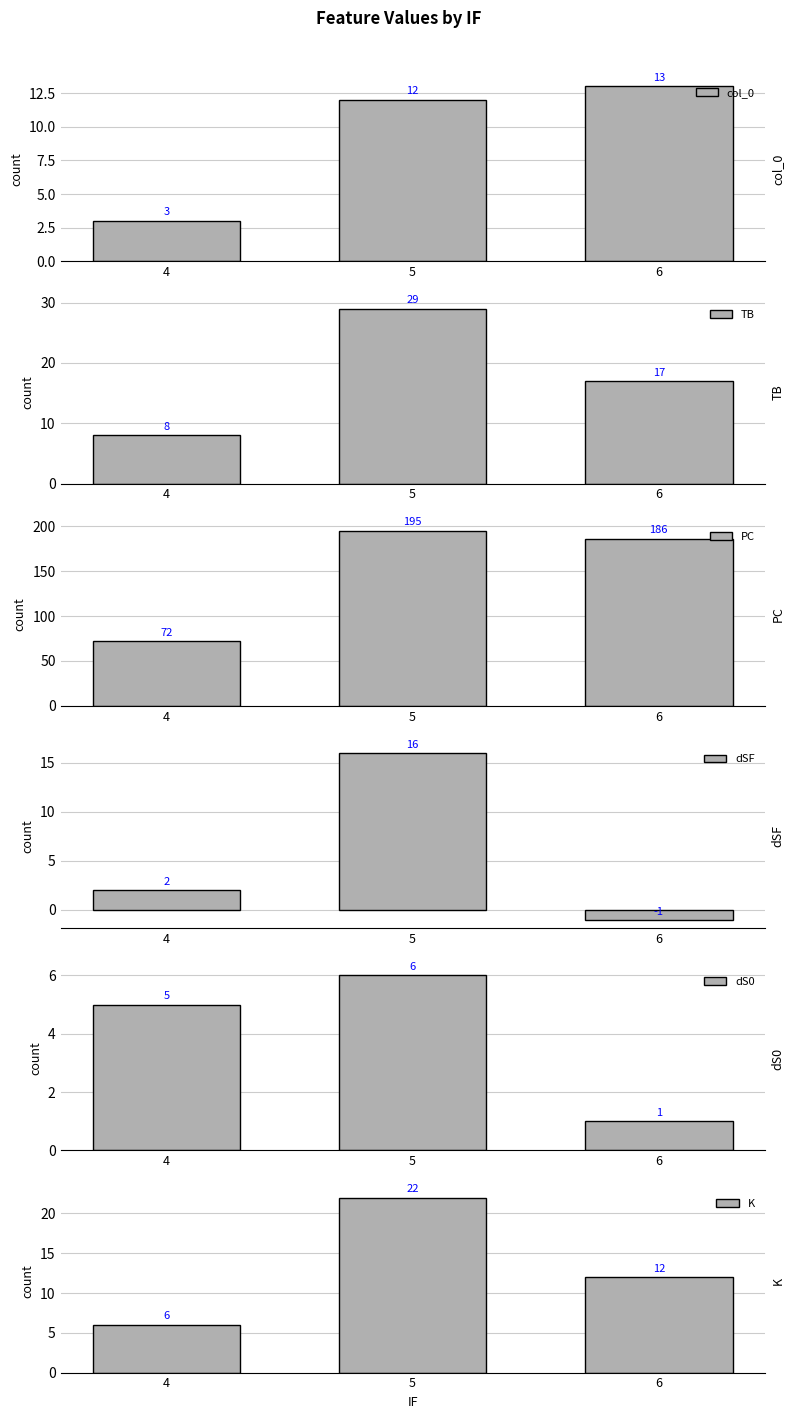

Which label corresponds to the smallest value in the chart?

6